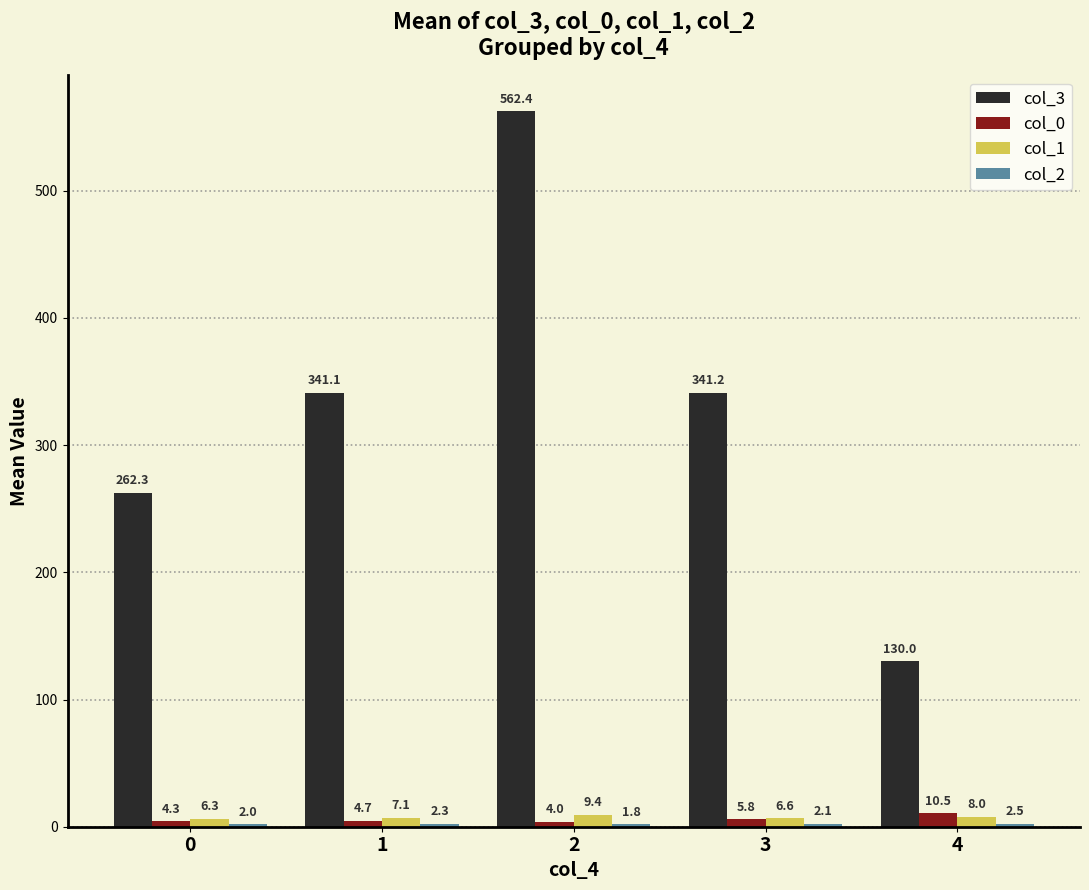

At which label is col_0 closest to 7?

3